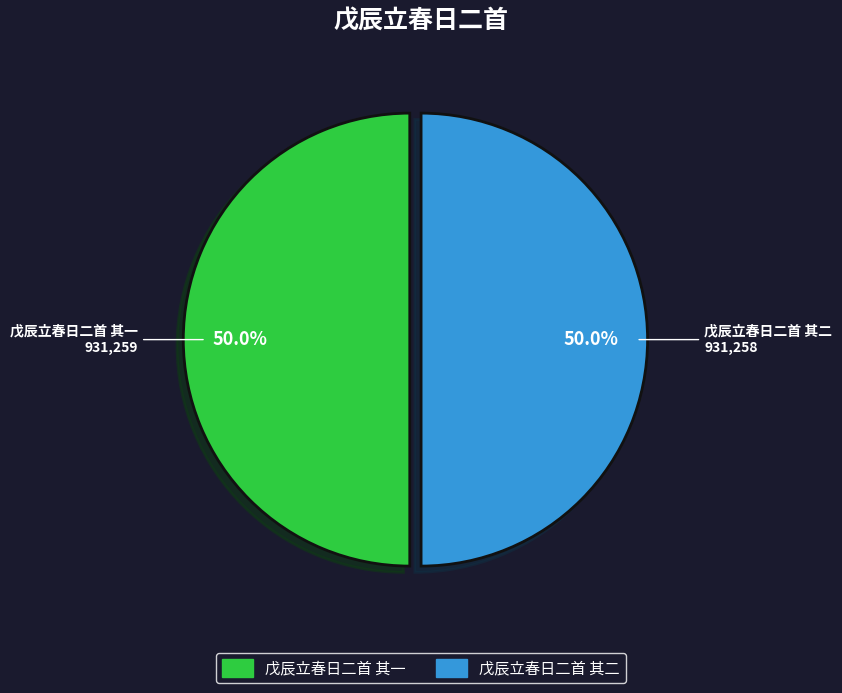

To the nearest percent, what percentage of the pie is 戊辰立春日二首 其一?

50%